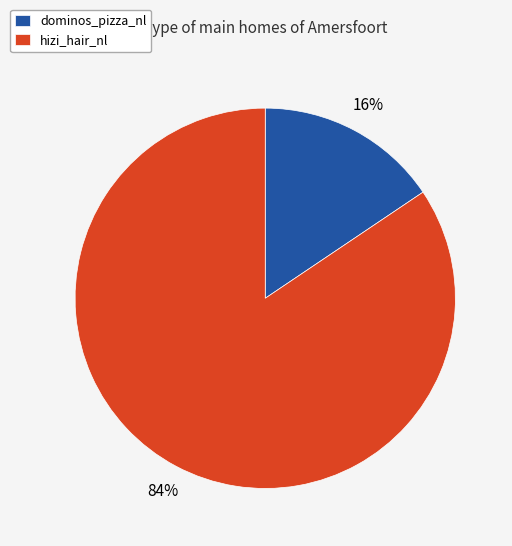

Is there any slice that represents more than half of the pie?

Yes